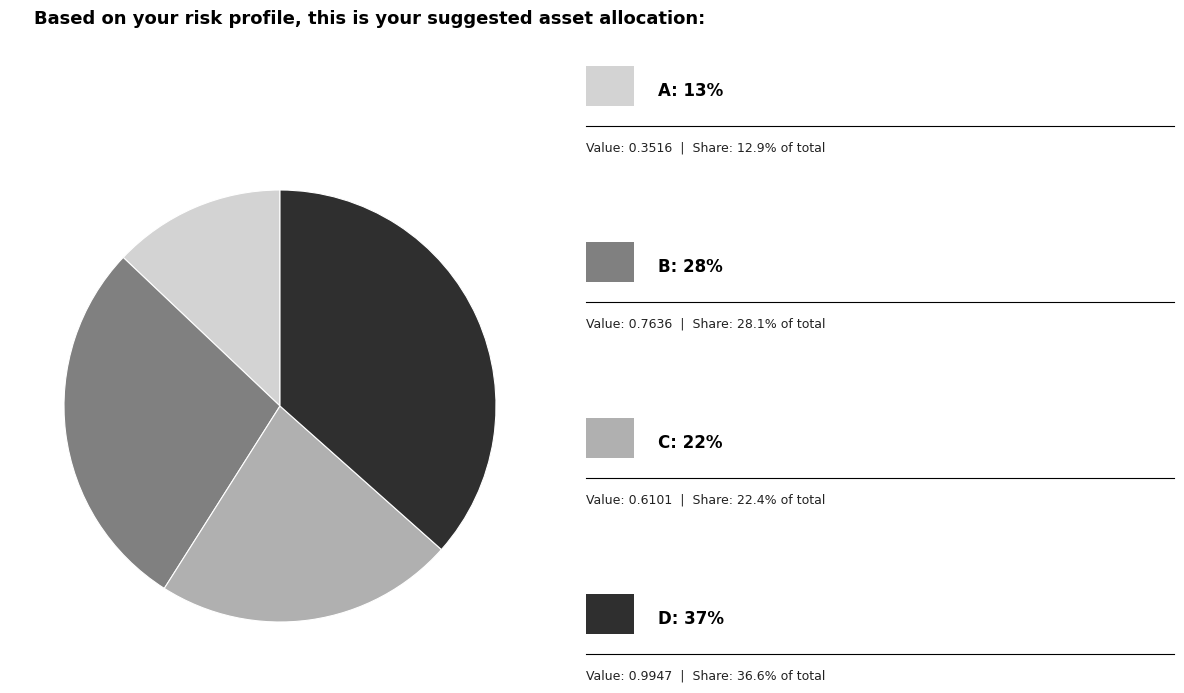

Is there any slice that represents more than half of the pie?

No